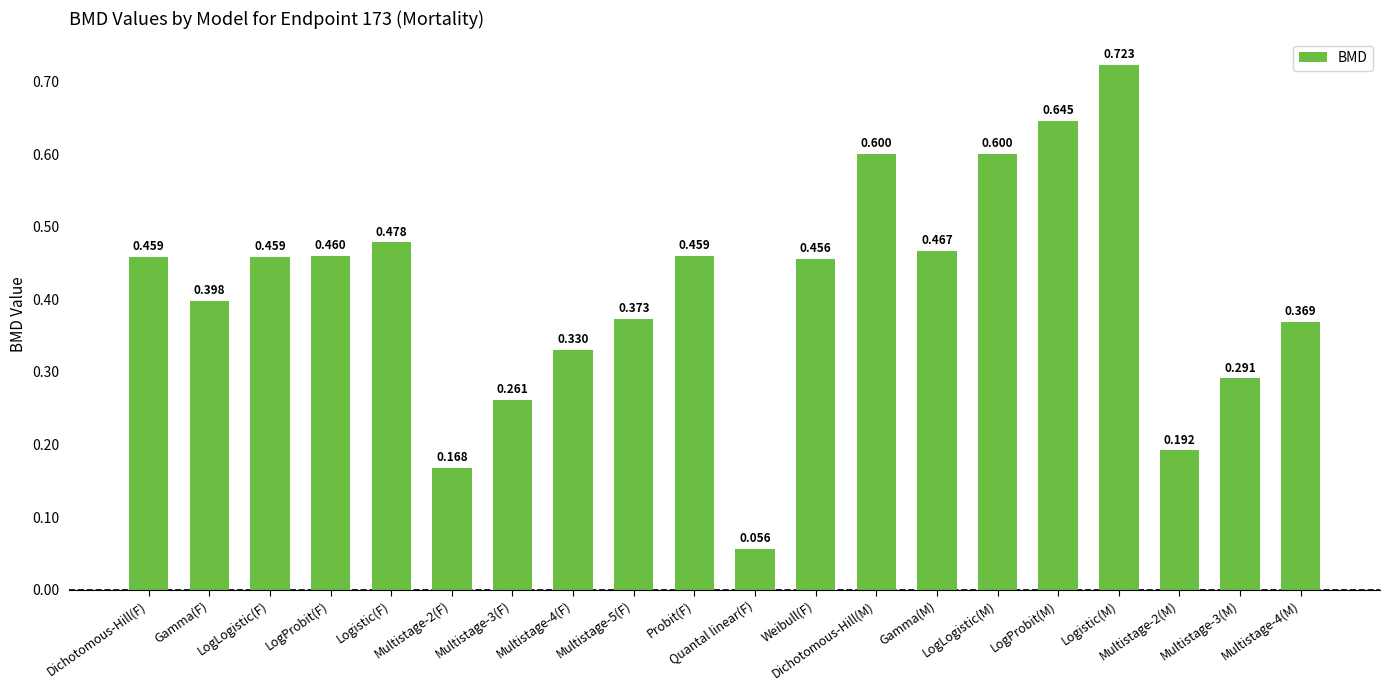

Reading left to right, what are all the values shown in this chart?

Dichotomous-Hill(F)=0.5	Gamma(F)=0.4	LogLogistic(F)=0.5	LogProbit(F)=0.5	Logistic(F)=0.5	Multistage-2(F)=0.2	Multistage-3(F)=0.3	Multistage-4(F)=0.3	Multistage-5(F)=0.4	Probit(F)=0.5	Quantal linear(F)=0.1	Weibull(F)=0.5	Dichotomous-Hill(M)=0.6	Gamma(M)=0.5	LogLogistic(M)=0.6	LogProbit(M)=0.6	Logistic(M)=0.7	Multistage-2(M)=0.2	Multistage-3(M)=0.3	Multistage-4(M)=0.4